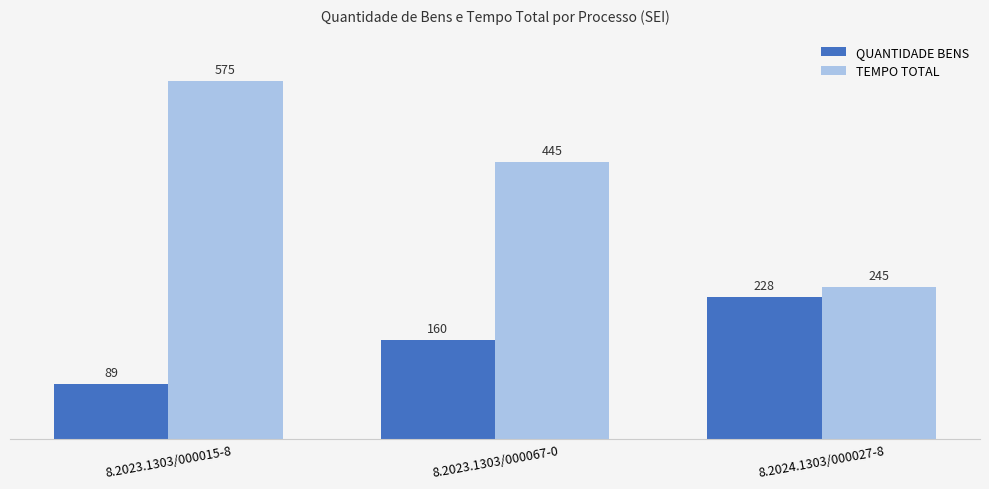

How many bars are there in each group?

2